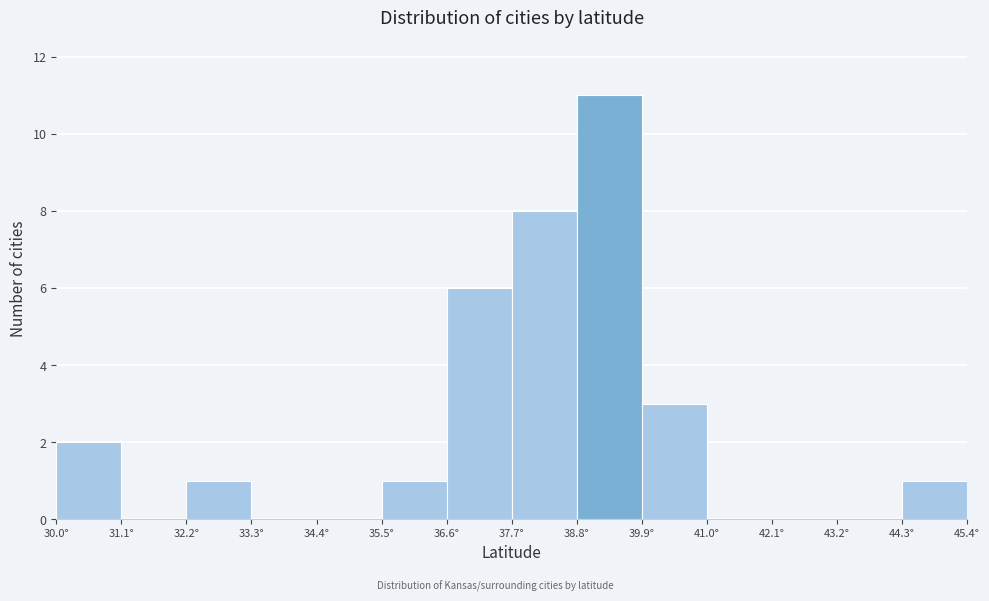

Reading left to right, list every bar in this chart as the range it spans on the x-axis followed by its height. Neither the bar edges nor the heights are printed on the chart, so give them approximately, as read against the axes.

30.0 to 31.2: 2
31.2 to 32.2: 0
32.2 to 33.4: 1
33.4 to 34.4: 0
34.4 to 35.6: 0
35.6 to 36.6: 1
36.6 to 37.8: 6
37.8 to 38.8: 8
38.8 to 40.0: 11
40.0 to 41.0: 3
41.0 to 42.2: 0
42.2 to 43.2: 0
43.2 to 44.4: 0
44.4 to 45.4: 1